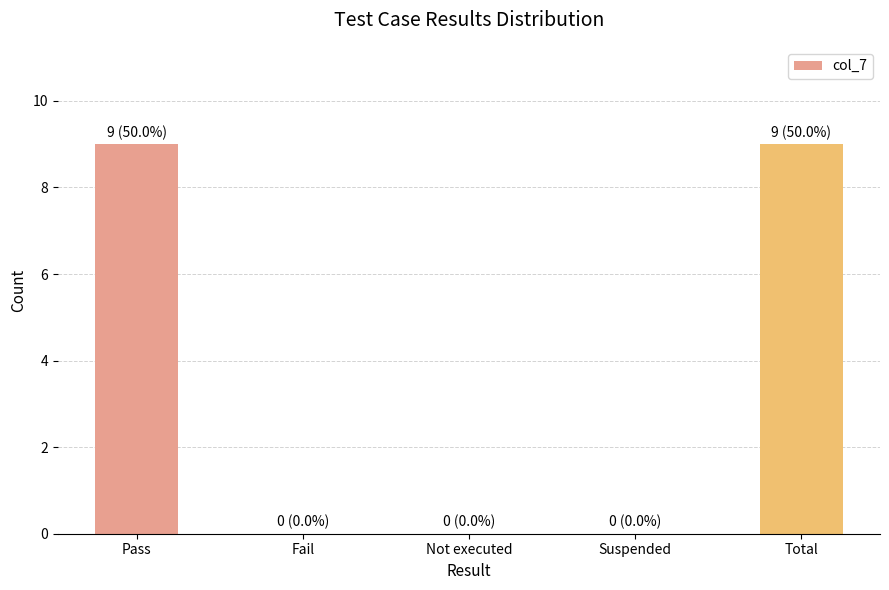

What value does the data have at Pass?

9